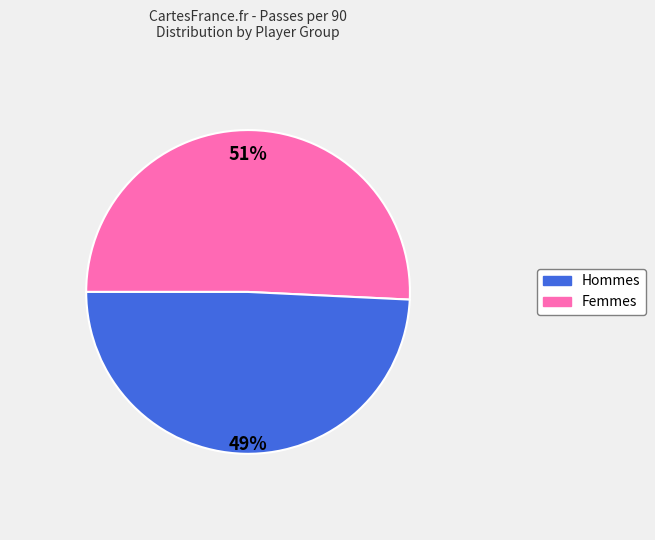

To the nearest percent, what is the average slice percentage?

50%